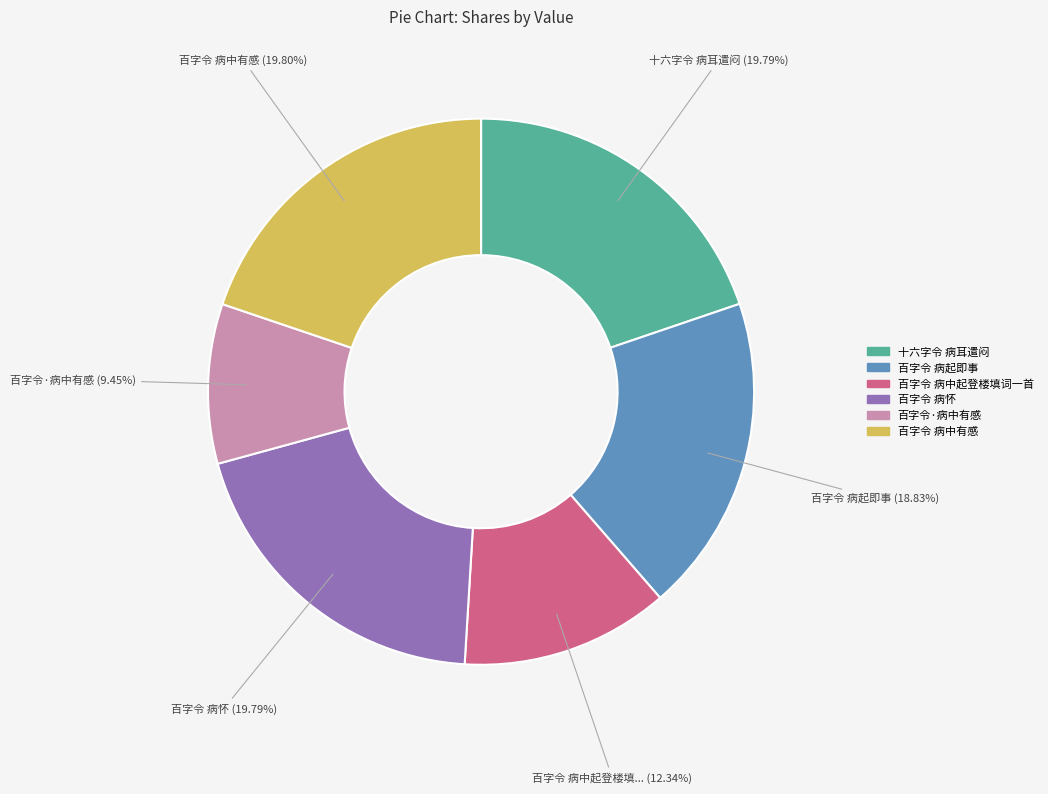

What percentage is NOT represented by 十六字令 病耳遣闷?

80.2%